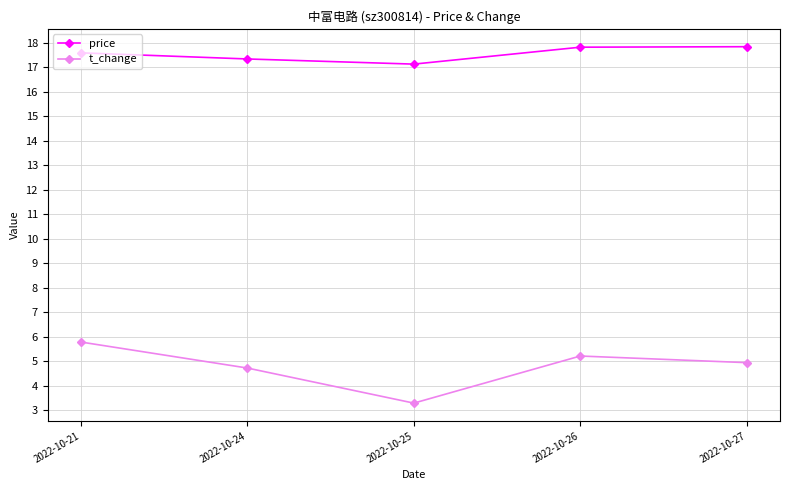

What is the sum of all t_change values?

24.0